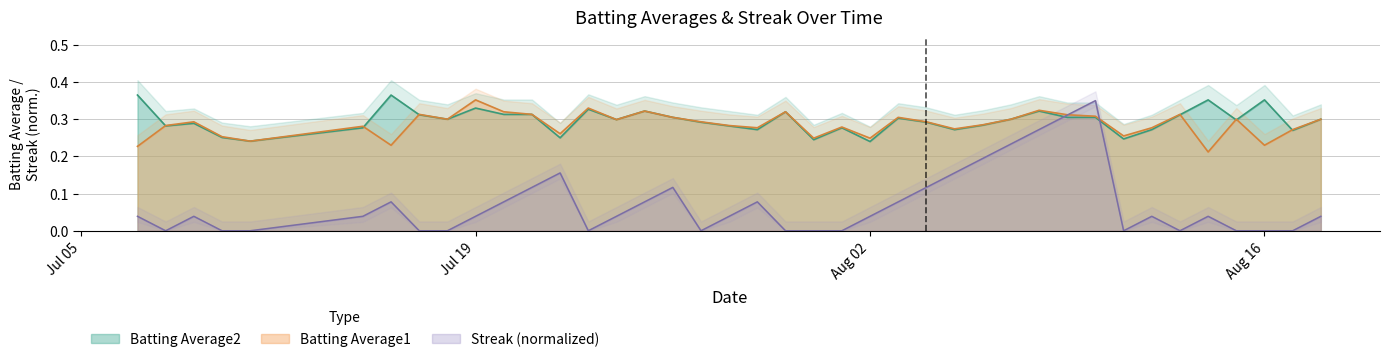

The value of Batting Average1 at 17 is 0.5. True or false?

False